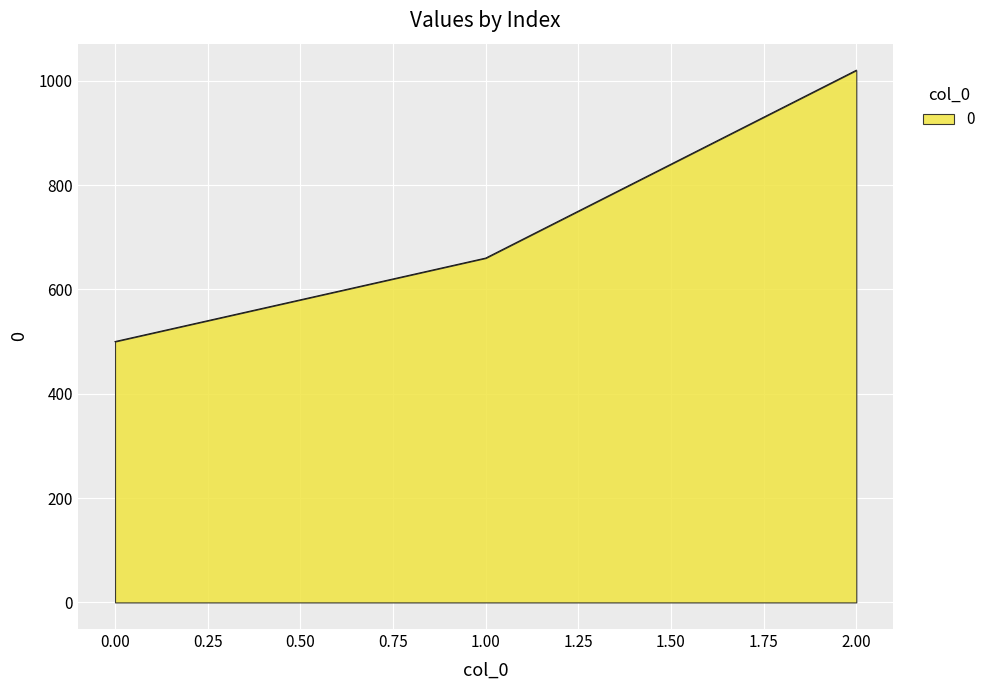

At which label is the value closest to 760?

1.00